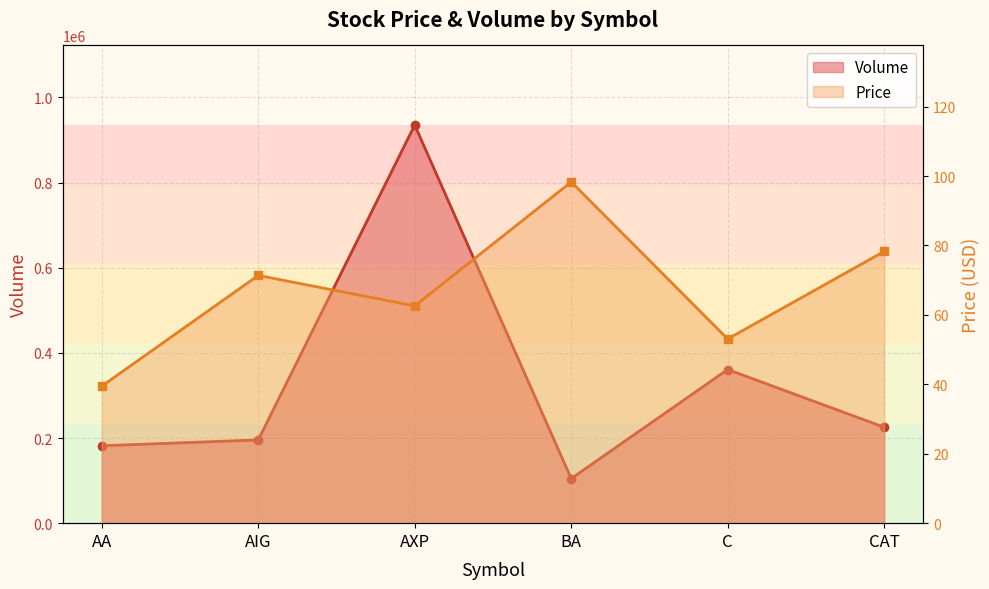

True or false: Price and Volume intersect in this chart.

False